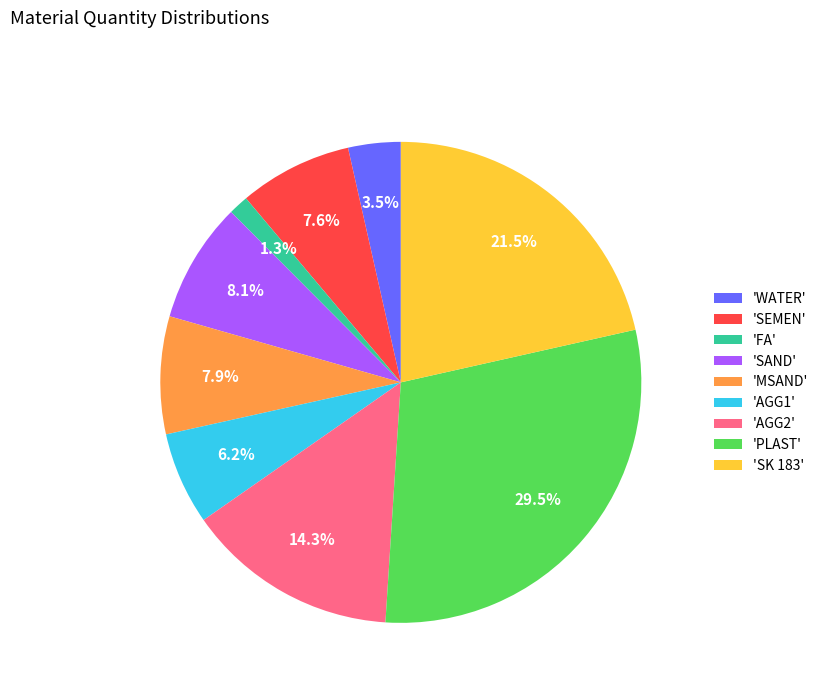

How many slices are in this pie chart?

9